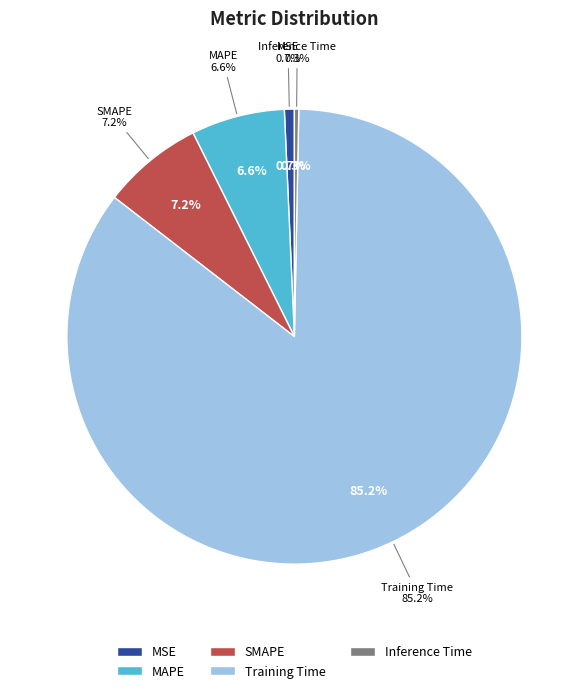

Which category accounts for the majority?

Training Time